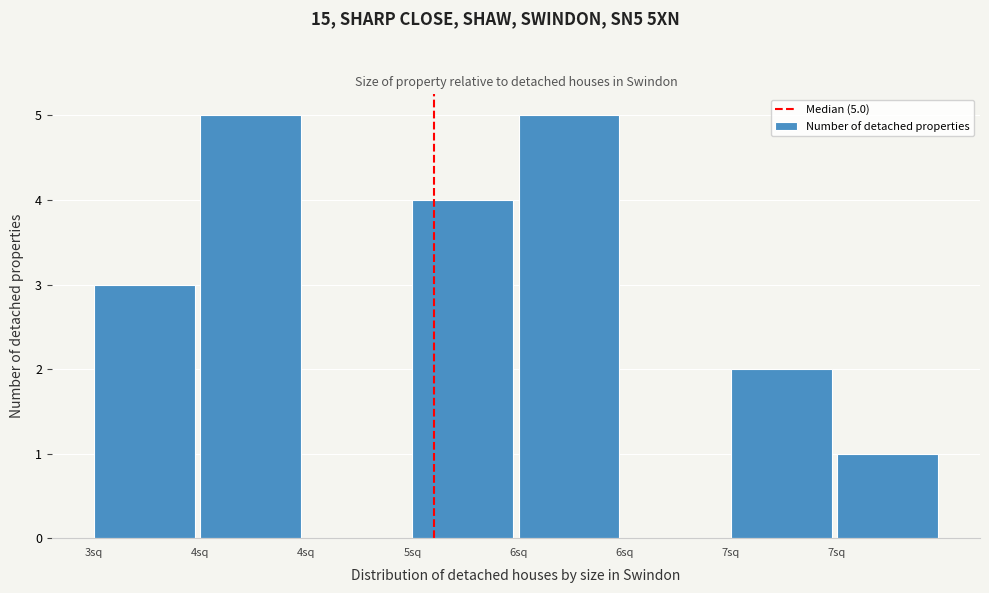

Are the bars horizontal?

No